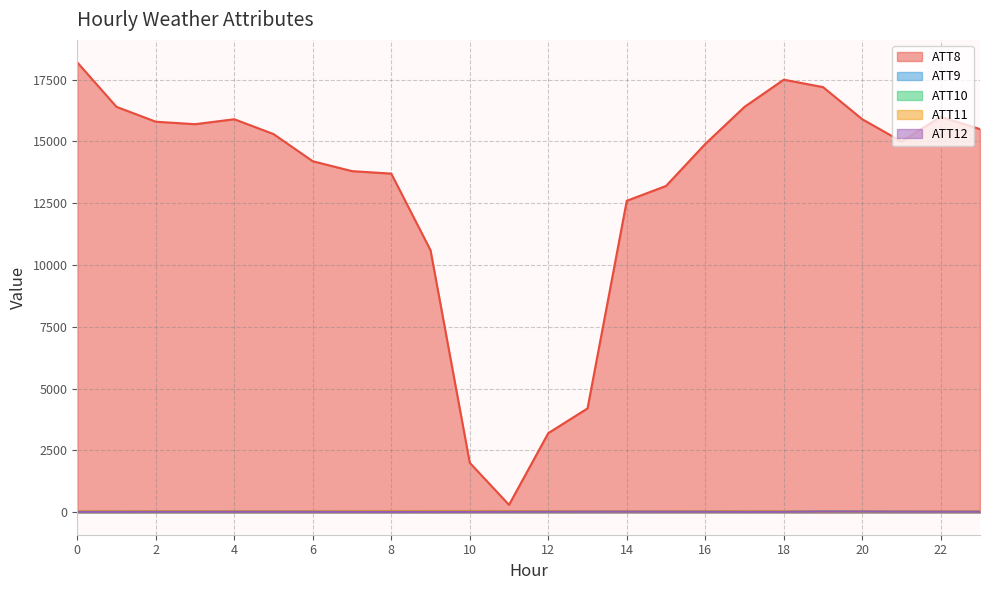

Read the ATT8 value at 0.

18200.0